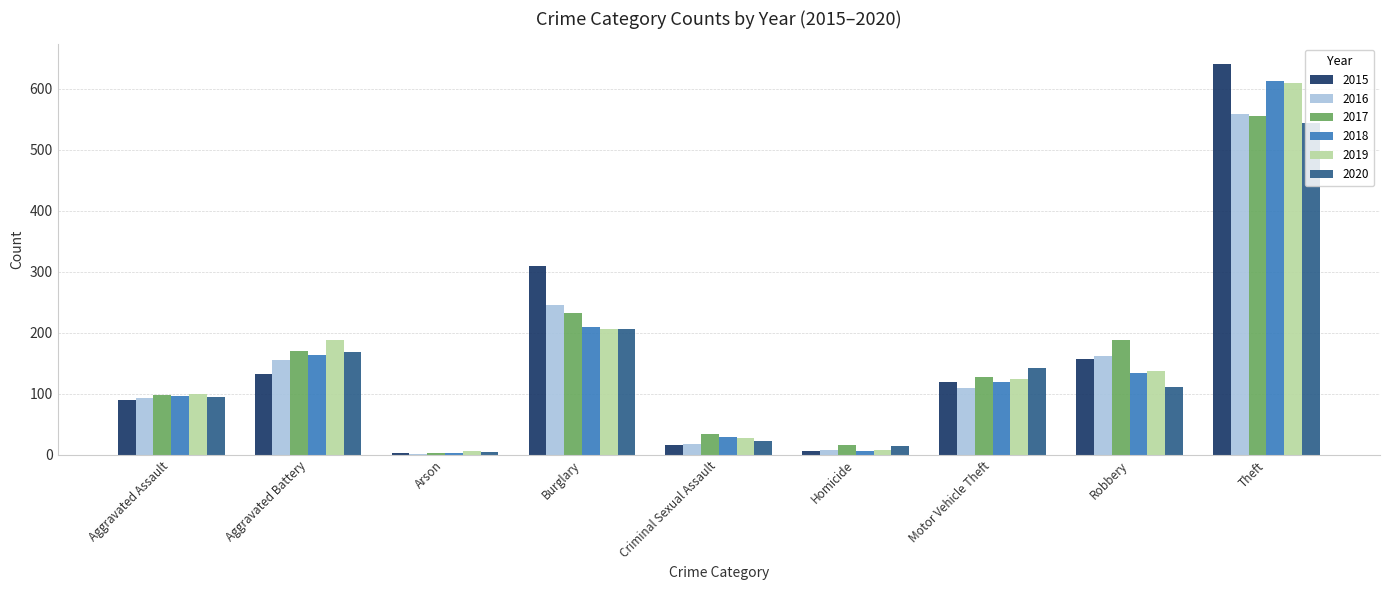

Which series has the widest spread of values?

2015